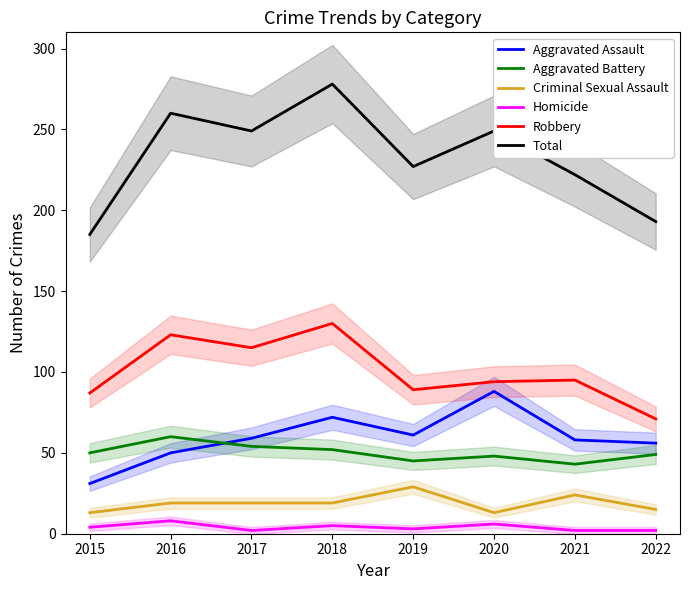

Between 2019 and 2017, which is larger?

2019